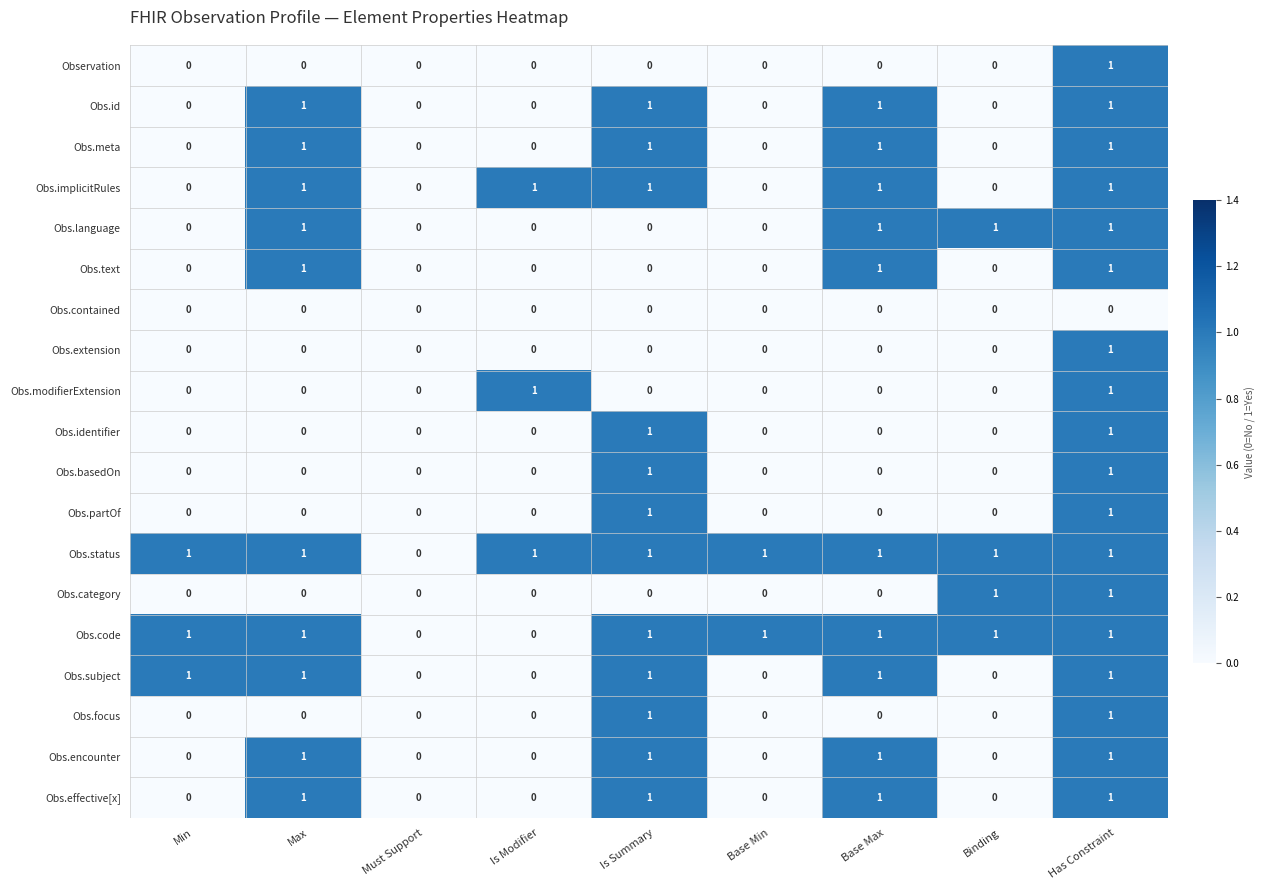

True or false: Obs.subject has a value of -1 at Is Modifier.

False